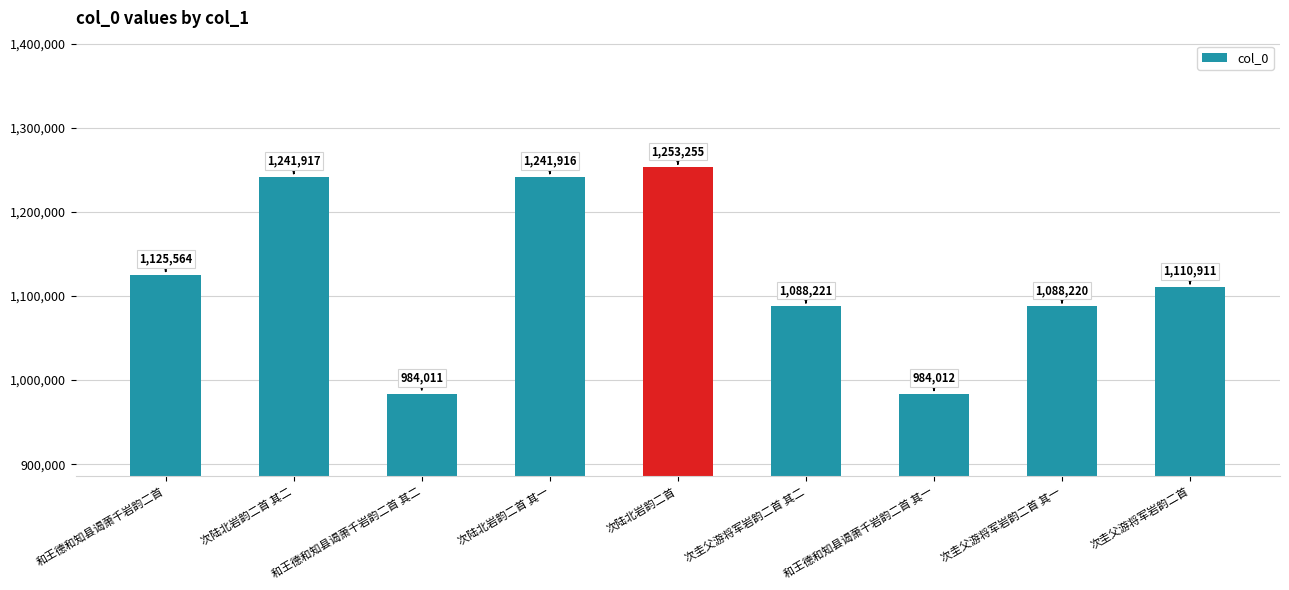

Reading left to right, transcribe all the data shown in this chart.

和王德和知县谒萧千岩韵二首=1125564	次陆北岩韵二首 其二=1241917	和王德和知县谒萧千岩韵二首 其二=984011	次陆北岩韵二首 其一=1241916	次陆北岩韵二首=1253255	次圭父游将军岩韵二首 其二=1088221	和王德和知县谒萧千岩韵二首 其一=984012	次圭父游将军岩韵二首 其一=1088220	次圭父游将军岩韵二首=1110911